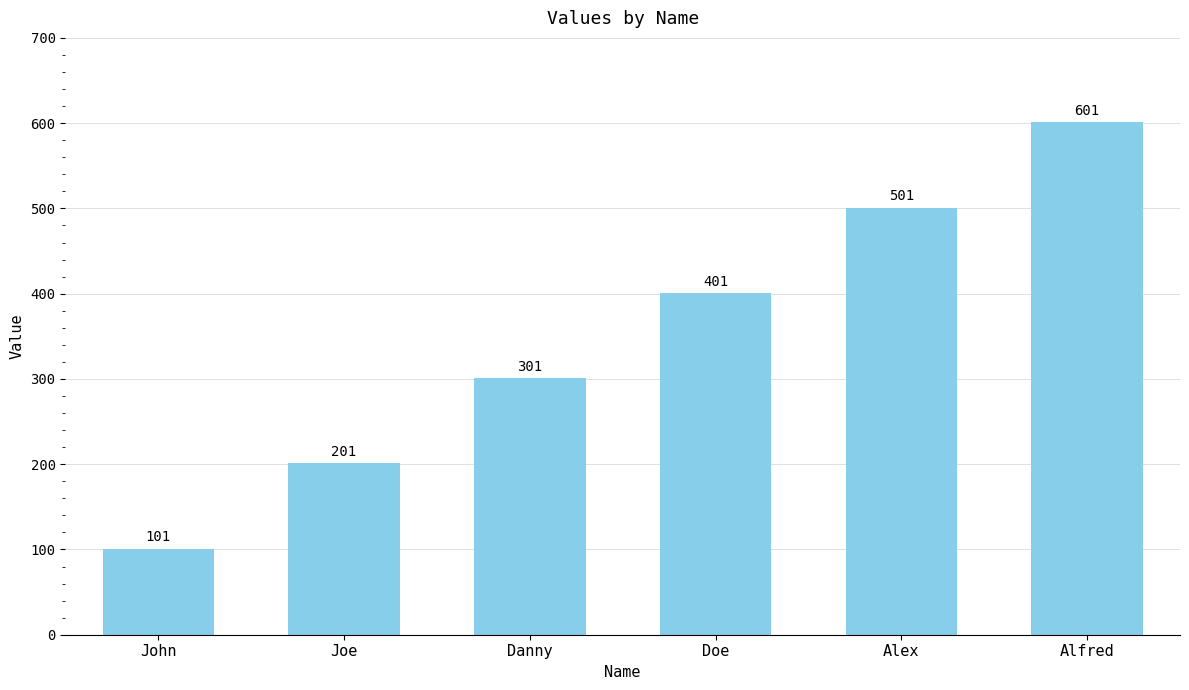

What is the label of the 4th bar from the right?

Danny